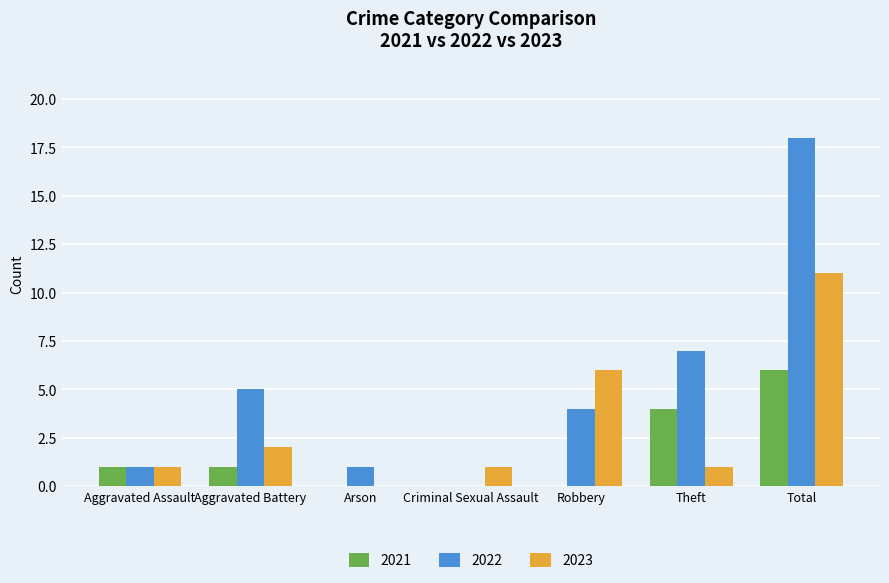

Reading left to right, transcribe all the data shown in this chart.

2021: Aggravated Assault=1	Aggravated Battery=1	Arson=0	Criminal Sexual Assault=0	Robbery=0	Theft=4	Total=6
2022: Aggravated Assault=1	Aggravated Battery=5	Arson=1	Criminal Sexual Assault=0	Robbery=4	Theft=7	Total=18
2023: Aggravated Assault=1	Aggravated Battery=2	Arson=0	Criminal Sexual Assault=1	Robbery=6	Theft=1	Total=11